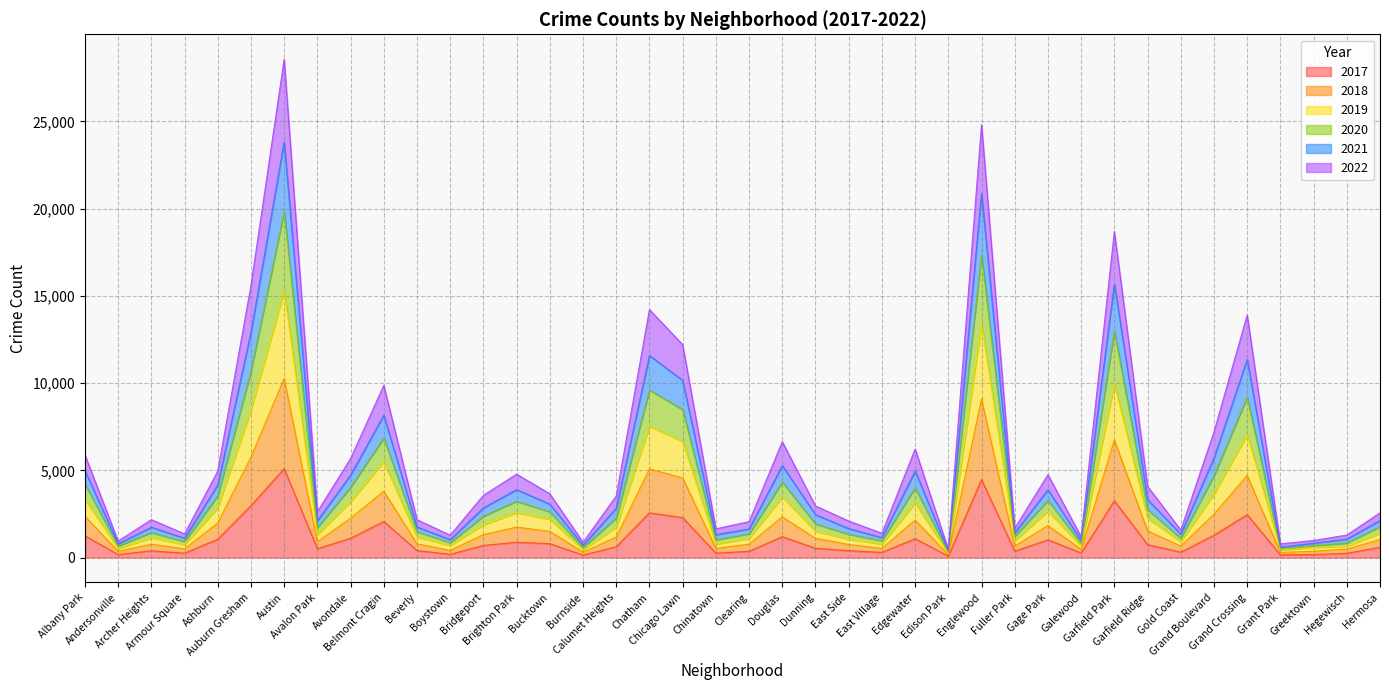

What are all the series names shown in the legend?

2017, 2018, 2019, 2020, 2021, 2022